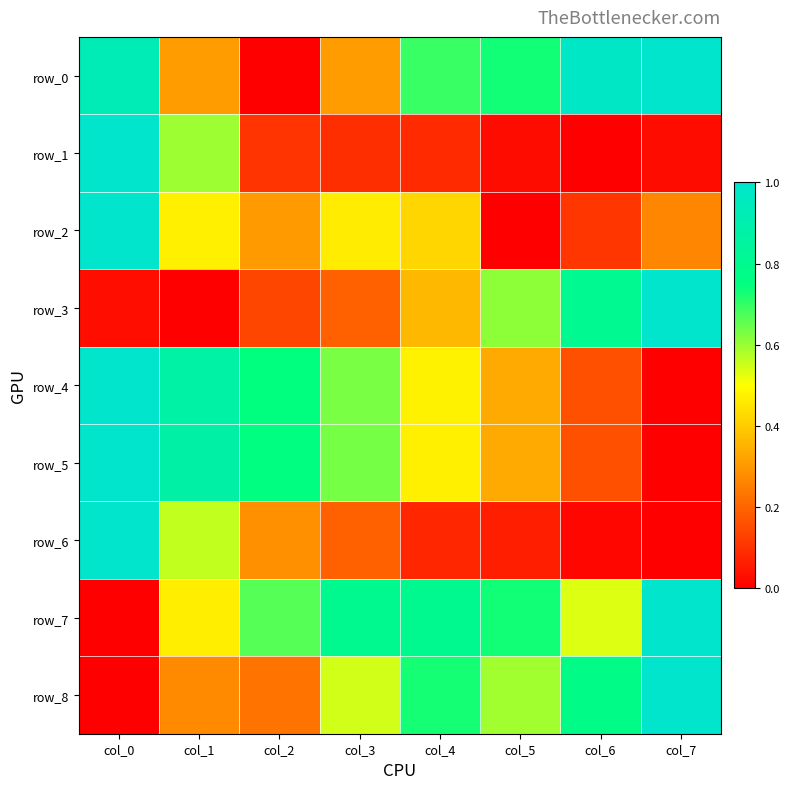

What is the difference between the highest and lowest values at col_6?

1.0